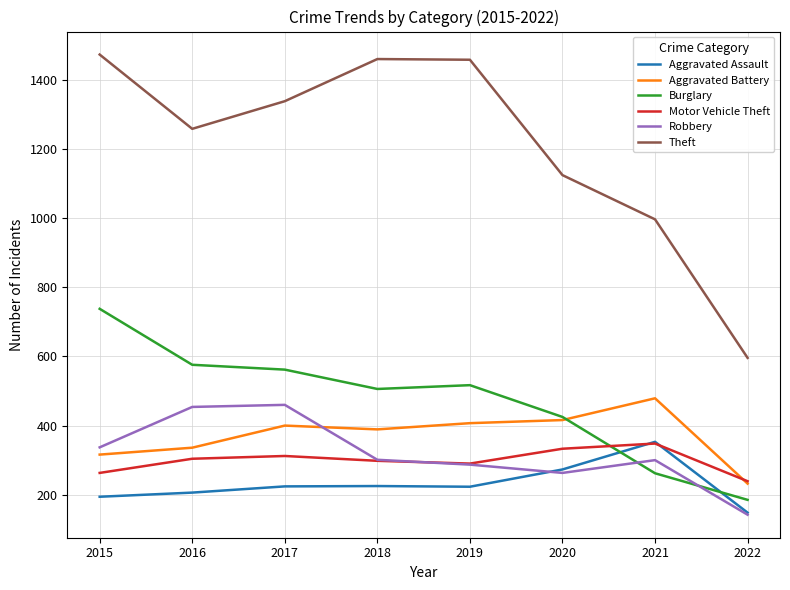

Which series has the largest range (max minus min)?

Theft